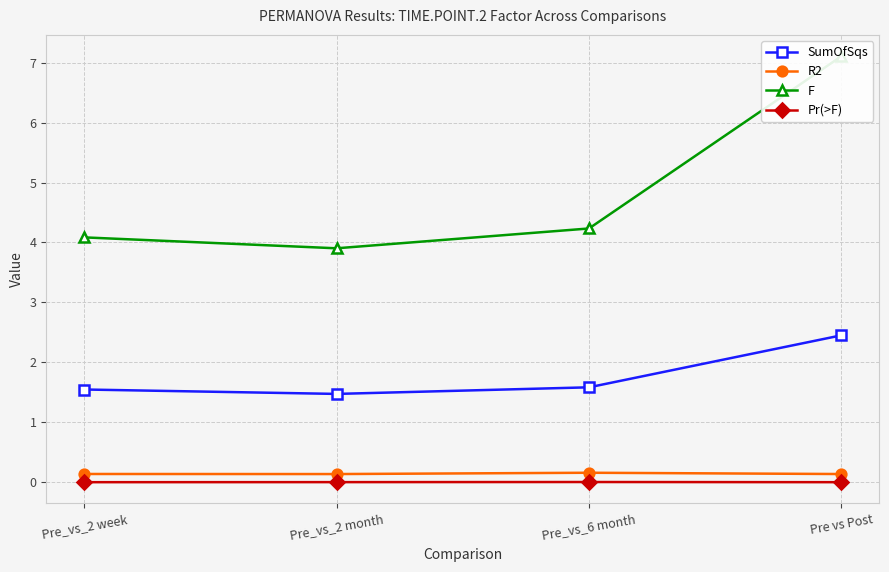

True or false: F and SumOfSqs intersect in this chart.

False